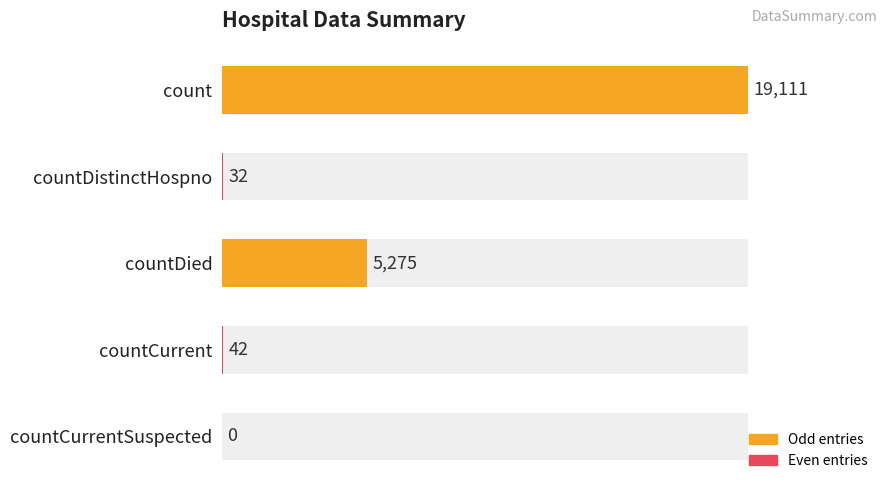

What is the sum of all values?

24460